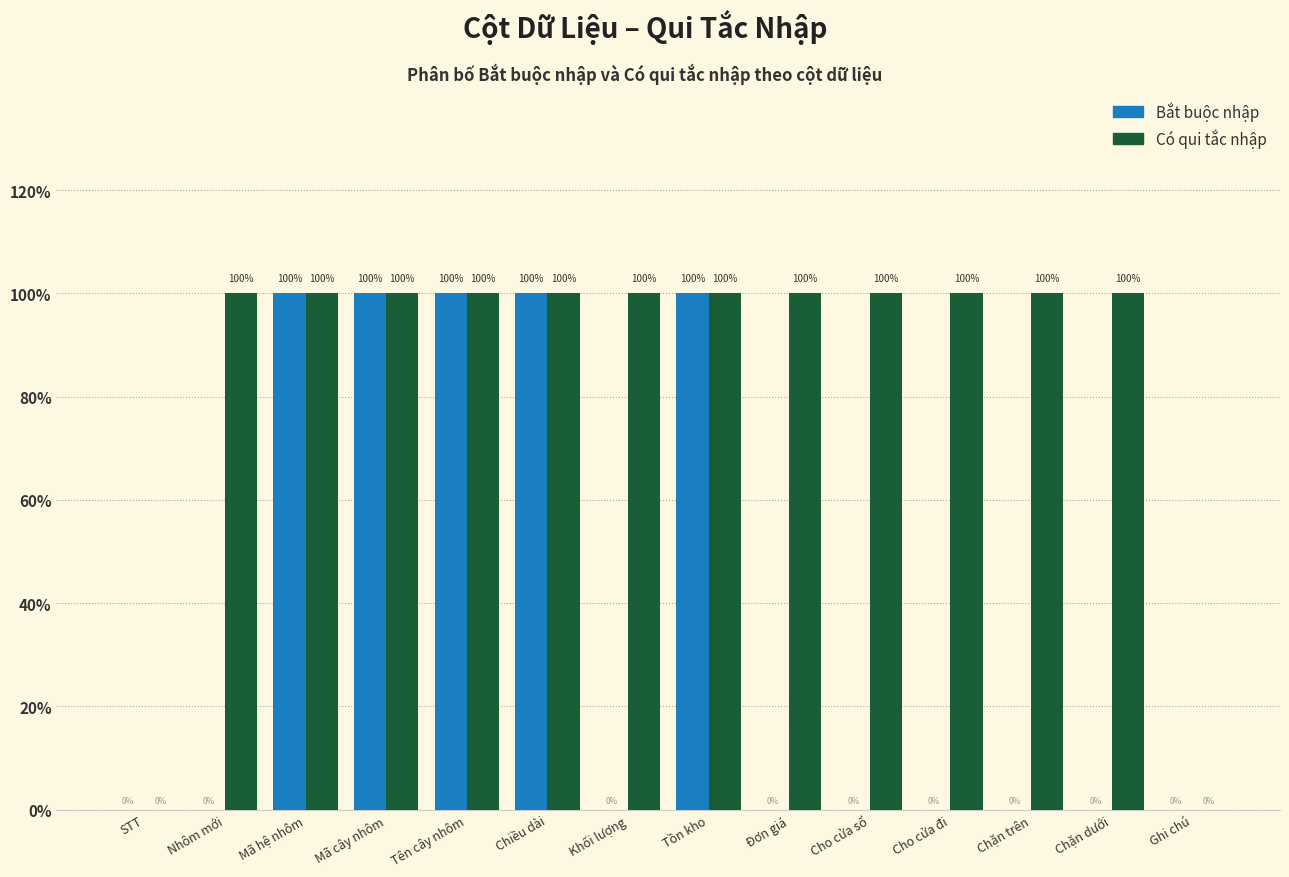

What are all the series names shown in the legend?

Bắt buộc nhập, Có qui tắc nhập